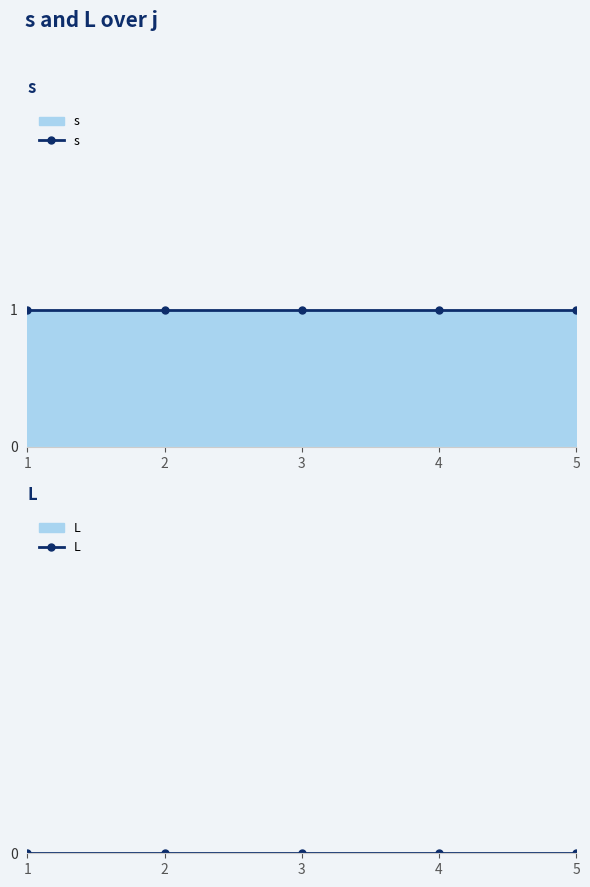

At 2, list the series in order from largest to smallest.

s, L